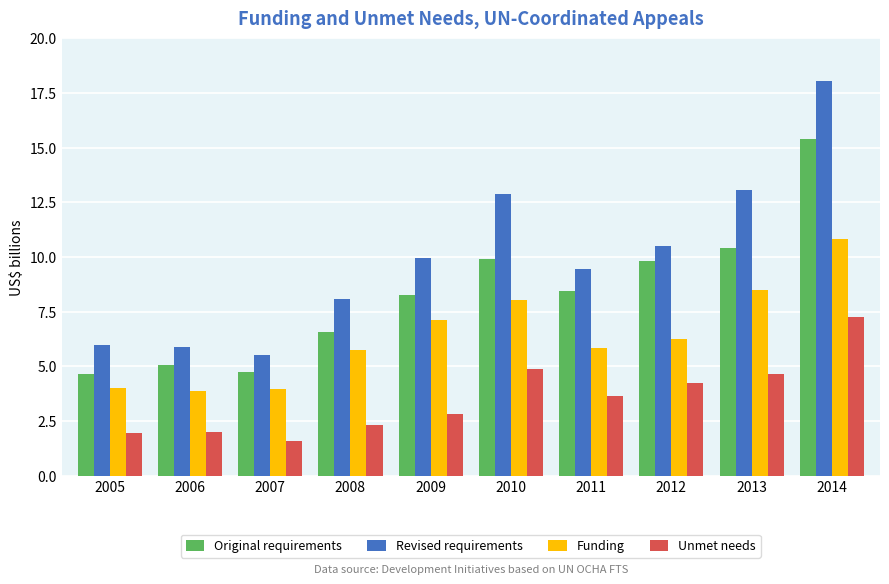

How many groups of bars are there?

10